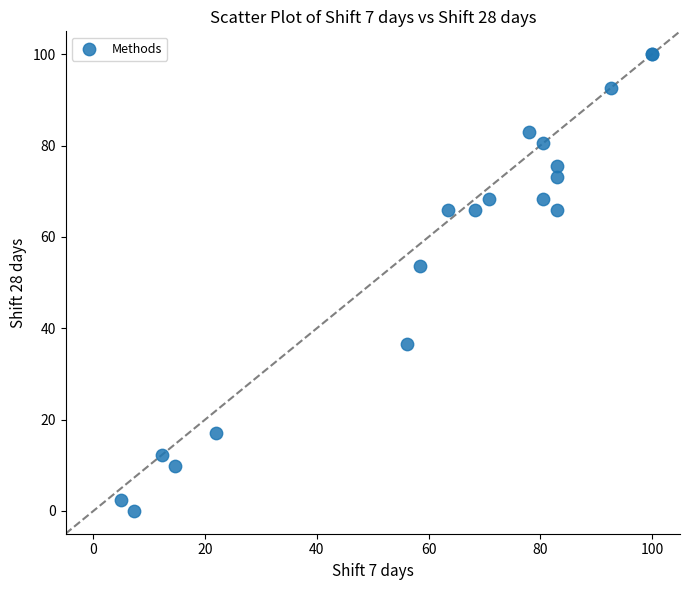

What Y value in the scatter plot is closest to 50?

53.7